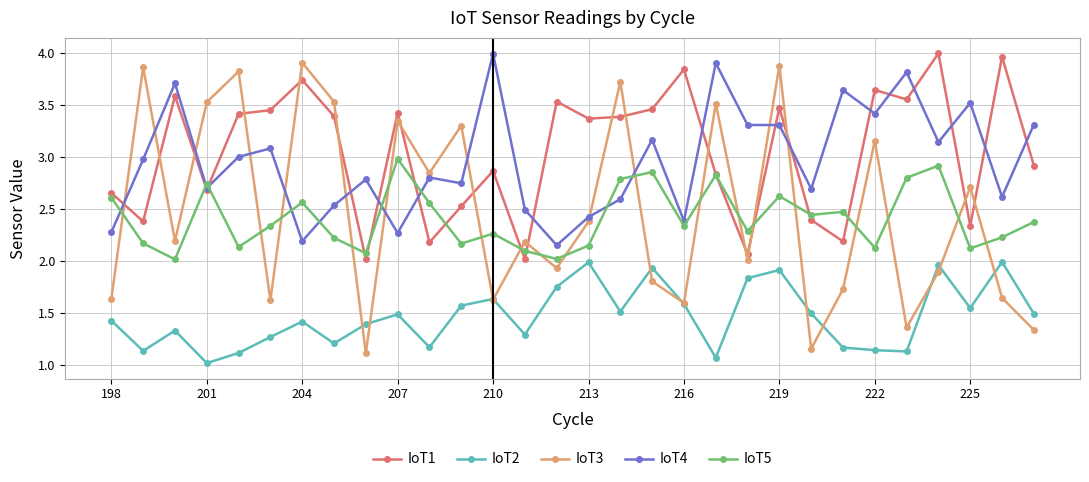

How many intersections are there between IoT5 and IoT4?

9